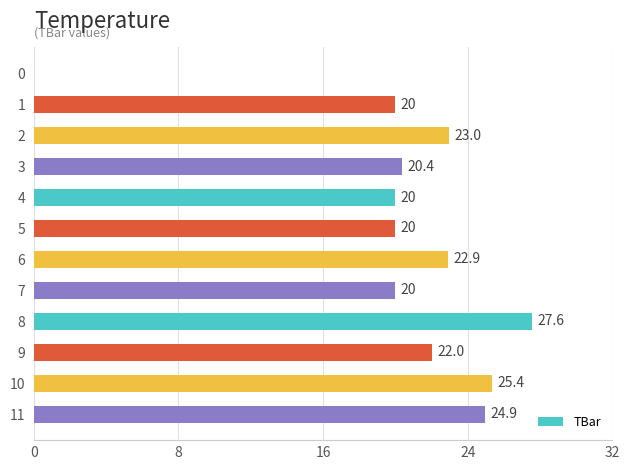

What is the average value?

20.5